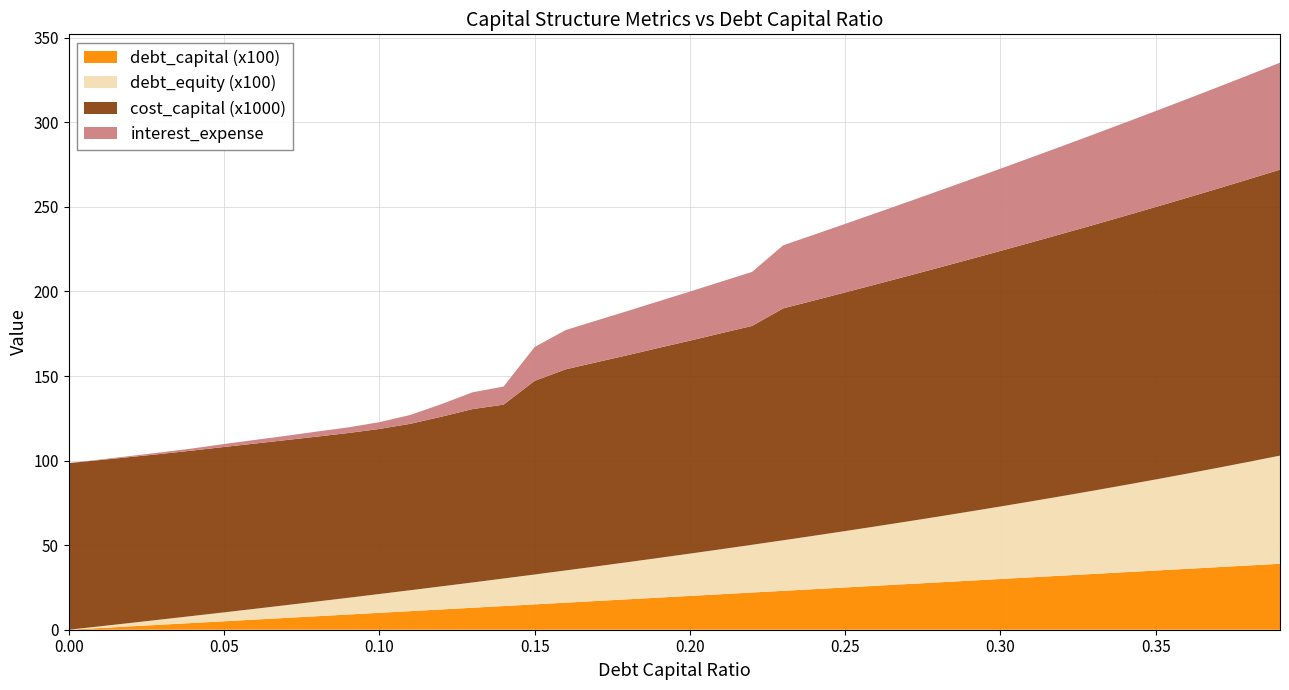

Reading right to left, extract all data points from this chart.

debt_capital: 0.4	0.4	0.4	0.4	0.3	0.3	0.3	0.3	0.3	0.3	0.3	0.3	0.3	0.3	0.2	0.2	0.2	0.2	0.2	0.2	0.2	0.2	0.2	0.2	0.1	0.1	0.1	0.1	0.1	0.1	0.1	0.1	0.1	0.1	0.1	0.0	0.0	0.0	0.0	0.0
debt_equity: 0.6	0.6	0.6	0.6	0.5	0.5	0.5	0.5	0.4	0.4	0.4	0.4	0.4	0.4	0.3	0.3	0.3	0.3	0.3	0.2	0.2	0.2	0.2	0.2	0.2	0.2	0.1	0.1	0.1	0.1	0.1	0.1	0.1	0.1	0.1	0.0	0.0	0.0	0.0	0.0
cost_capital: 0.2	0.2	0.2	0.2	0.2	0.2	0.2	0.2	0.2	0.2	0.1	0.1	0.1	0.1	0.1	0.1	0.1	0.1	0.1	0.1	0.1	0.1	0.1	0.1	0.1	0.1	0.1	0.1	0.1	0.1	0.1	0.1	0.1	0.1	0.1	0.1	0.1	0.1	0.1	0.1
interest_expense: 63.2	61.6	60.0	58.4	56.7	55.1	53.5	51.9	50.2	48.6	47.0	45.4	43.8	42.1	40.5	38.9	37.3	31.9	30.5	29.0	27.6	26.1	24.7	23.2	20.0	10.7	9.9	7.4	5.2	4.0	3.4	3.0	2.5	2.2	1.7	1.2	0.9	0.6	0.3	0.0